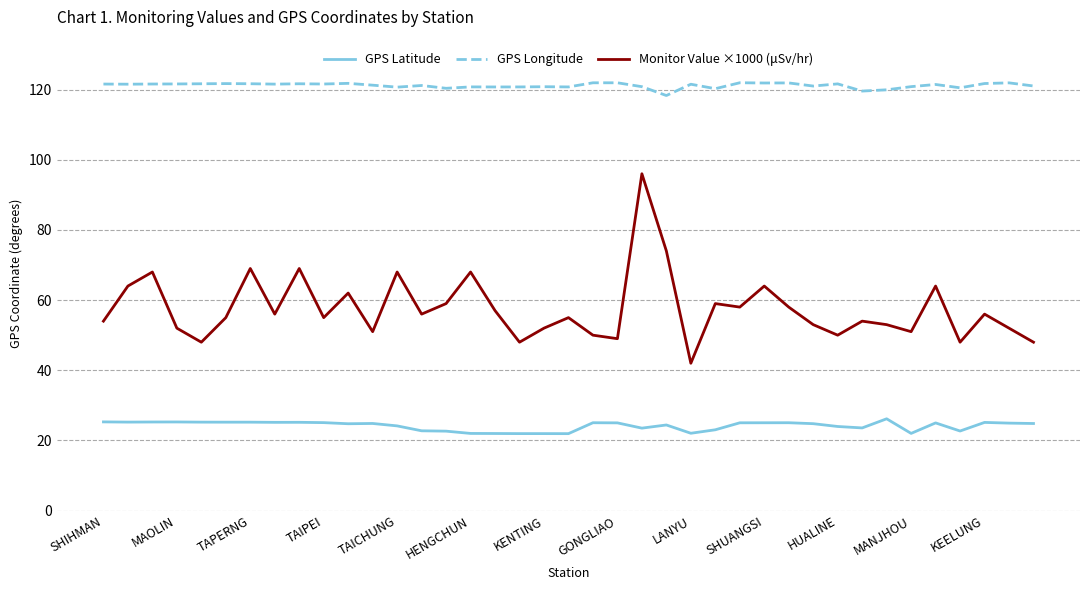

What are all the series names shown in the legend?

GPS Latitude, GPS Longitude, Monitor Value ×1000 (μSv/hr)